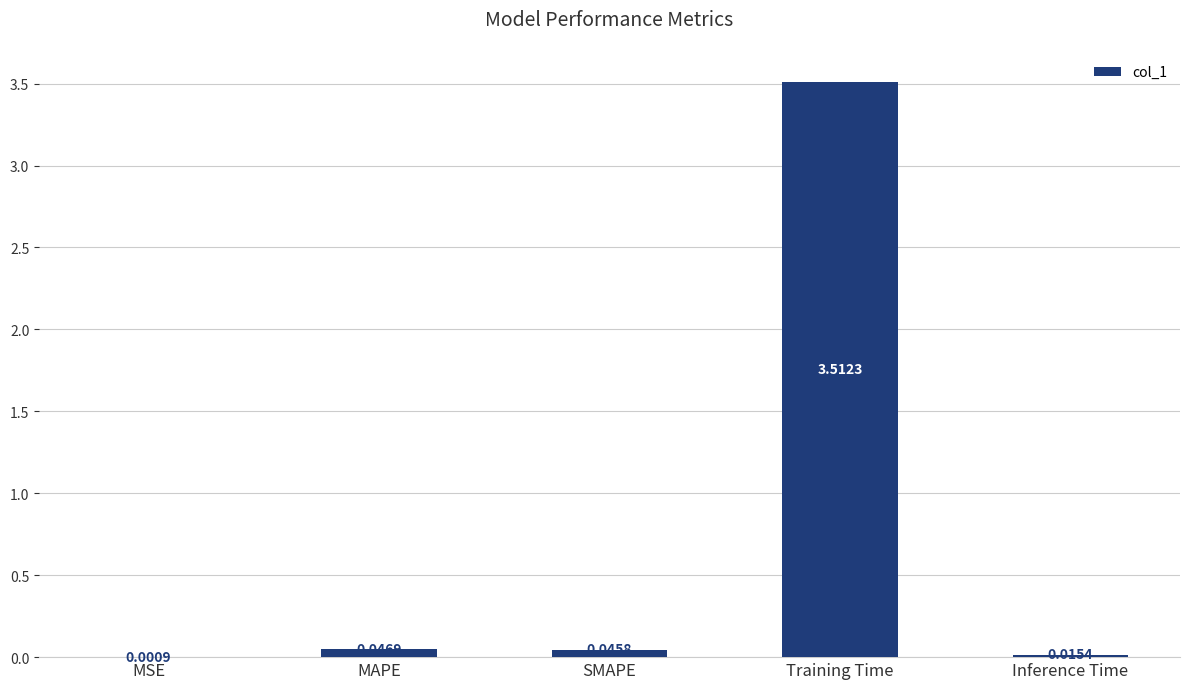

What is the change in value from SMAPE to Training Time?

+3.5